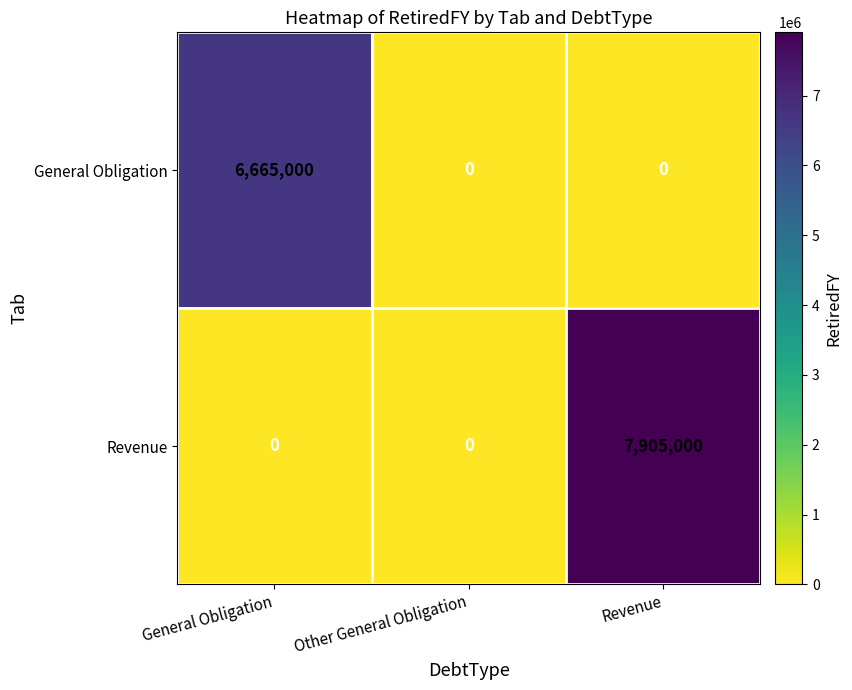

Which series has the largest total across all categories?

Revenue